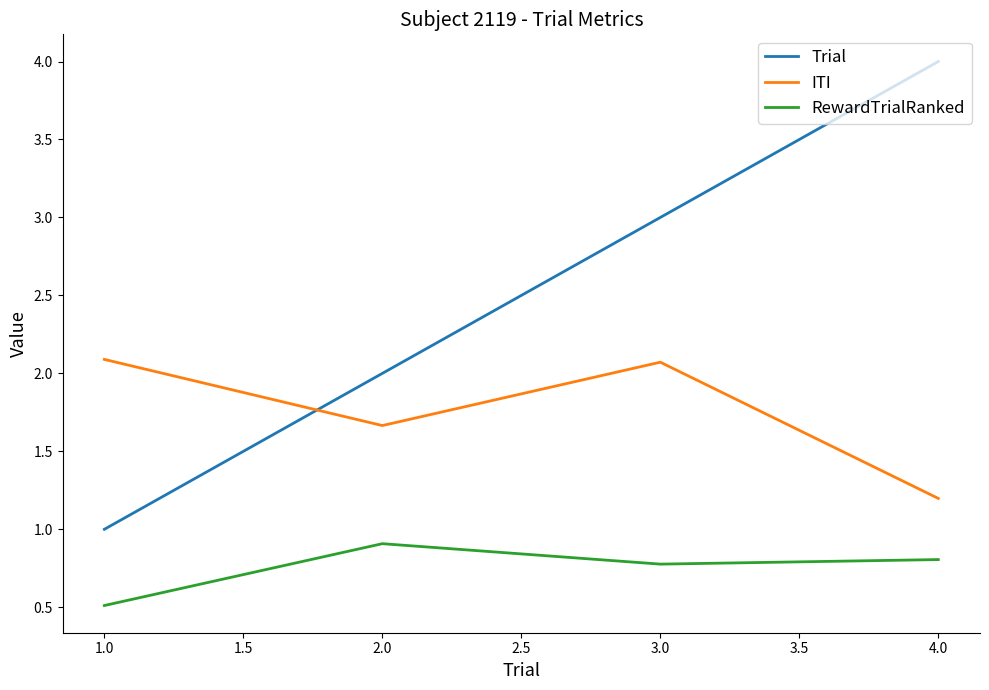

True or false: RewardTrialRanked and ITI intersect in this chart.

False